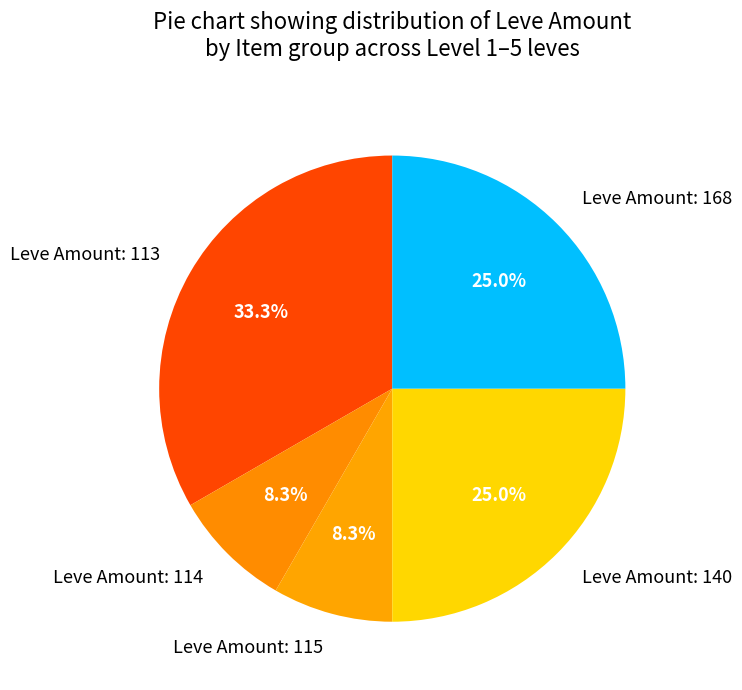

Is there a majority slice in this chart?

No